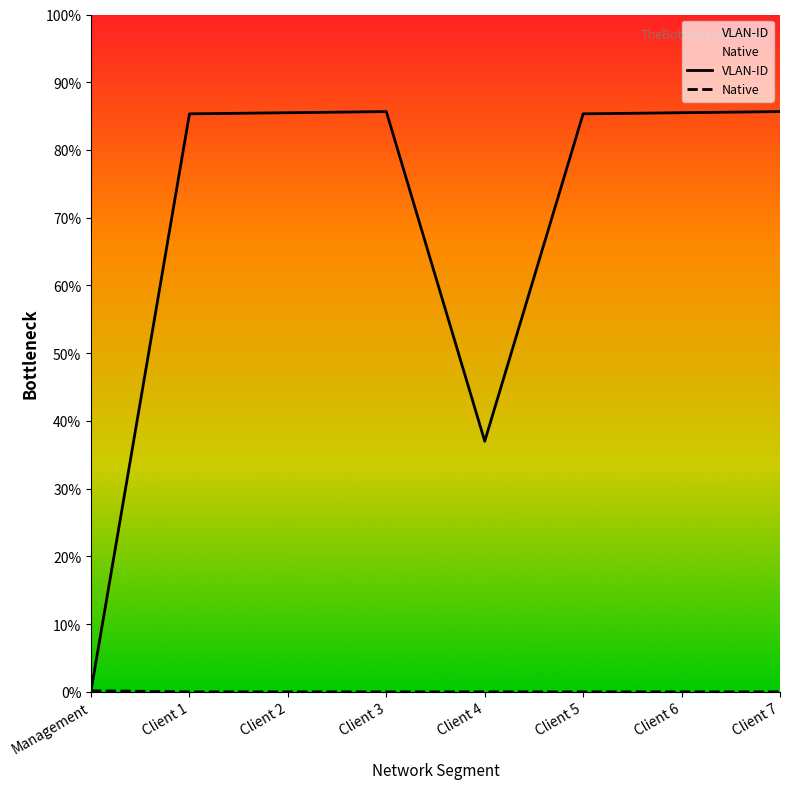

At which category does the chart reach its peak across all series?

Client 3